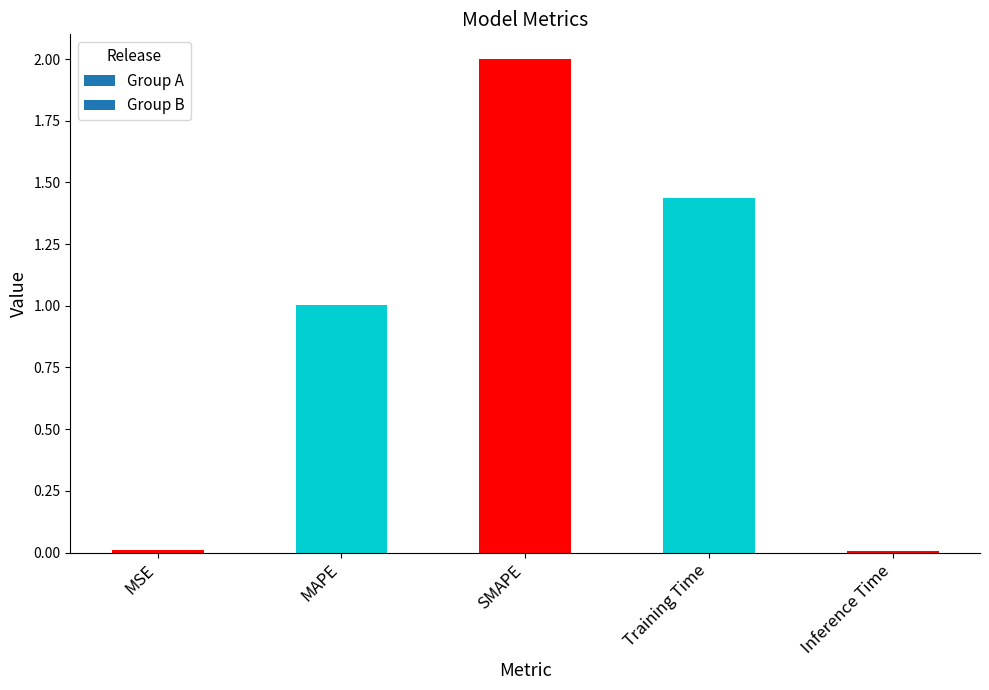

What is the change in value from SMAPE to Training Time?

-0.6